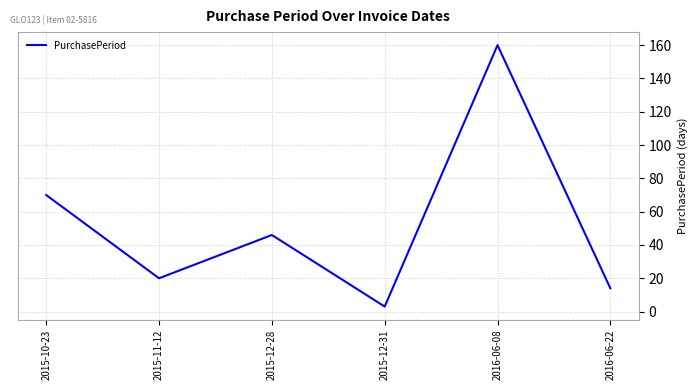

Which has a higher value, 2015-12-31 or 2016-06-22?

2016-06-22